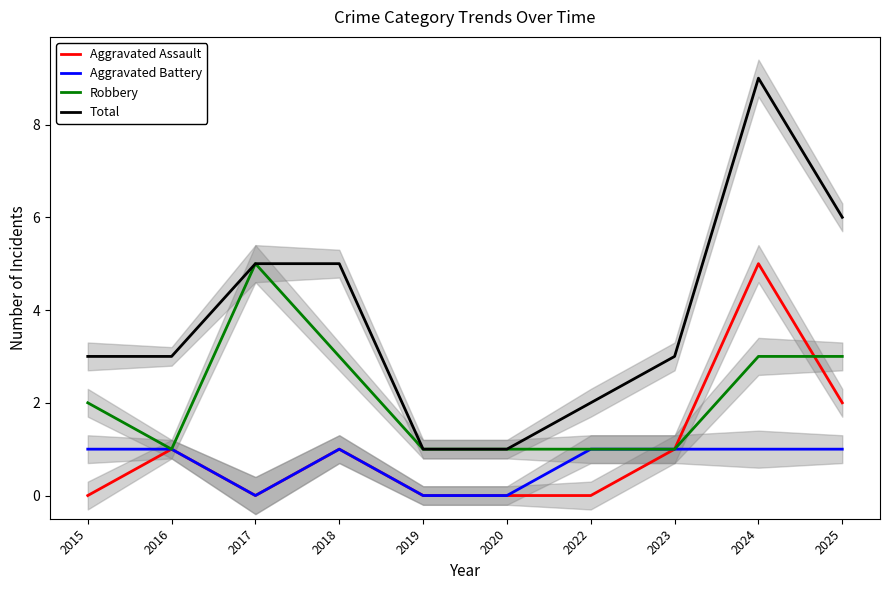

Rank the series by their maximum value, from lowest to highest.

Aggravated Battery, Aggravated Assault, Robbery, Total